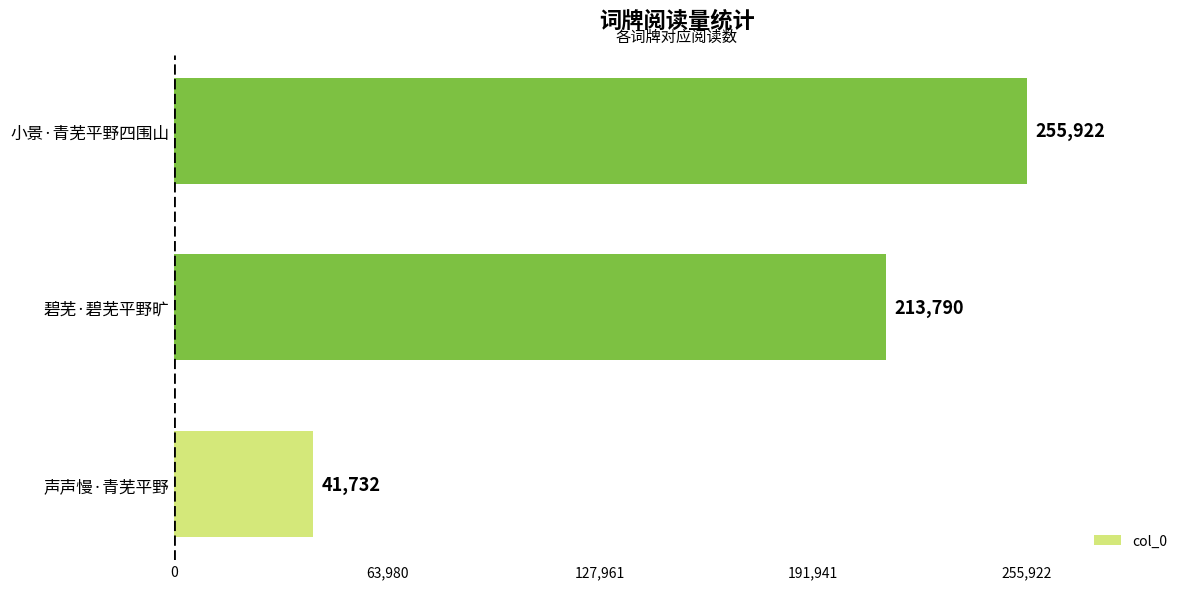

What is the ratio of the value at 小景·青芜平野四围山 to the value at 碧芜·碧芜平野旷?

1.2